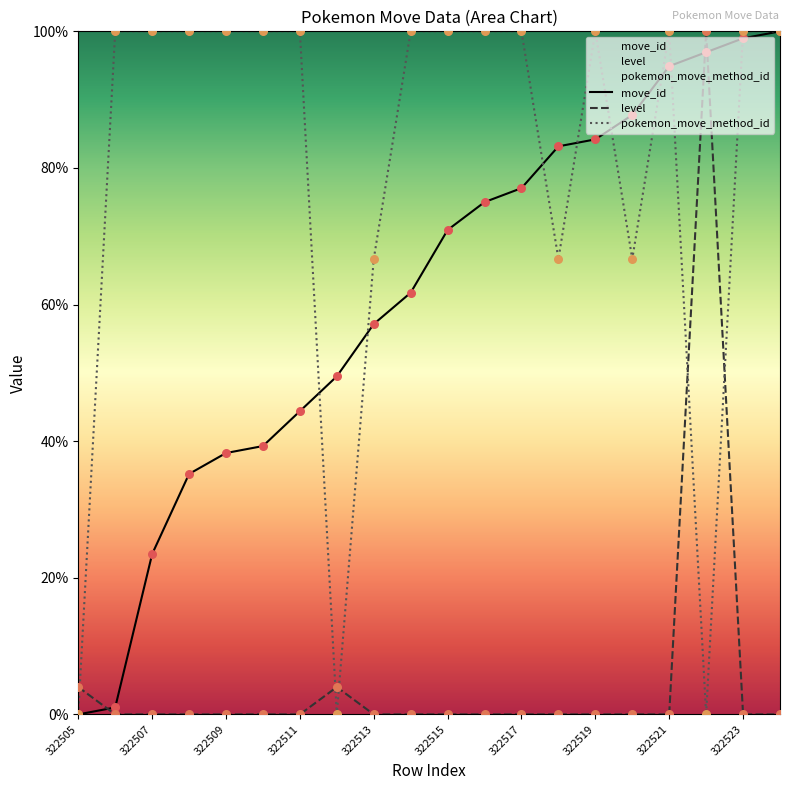

Is the value of level at 322515 greater than the value of move_id at 322519?

No